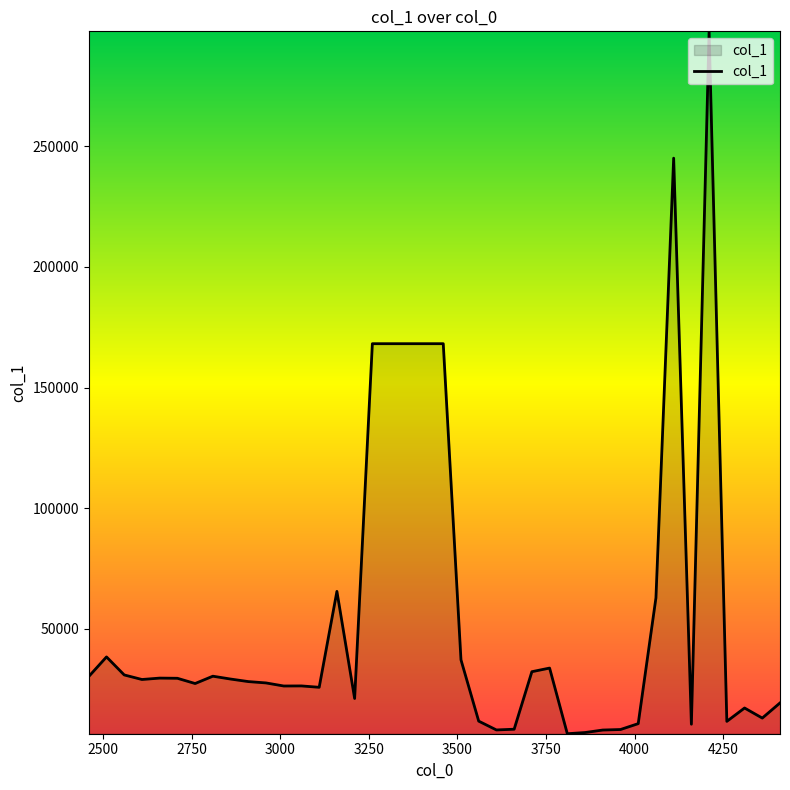

What is the greatest value displayed?

297670.5